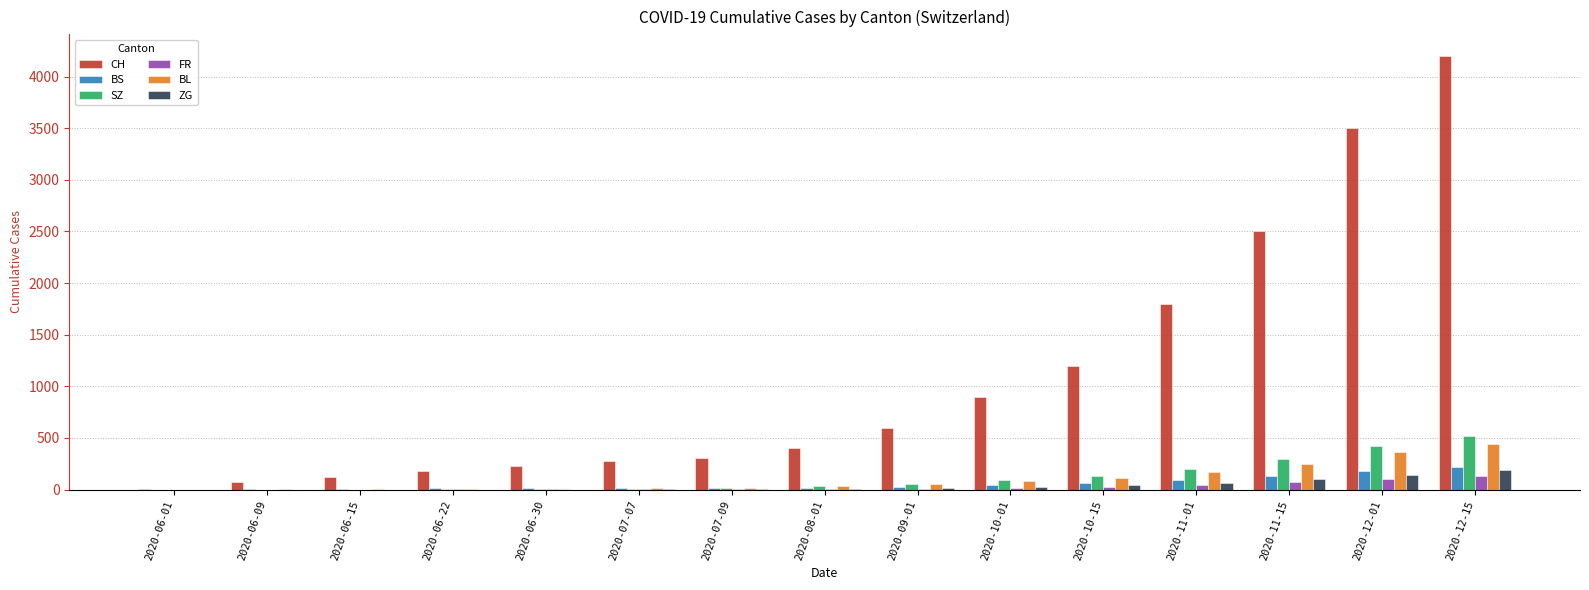

Which series changed the most between 2020-09-01 and 2020-11-15?

CH